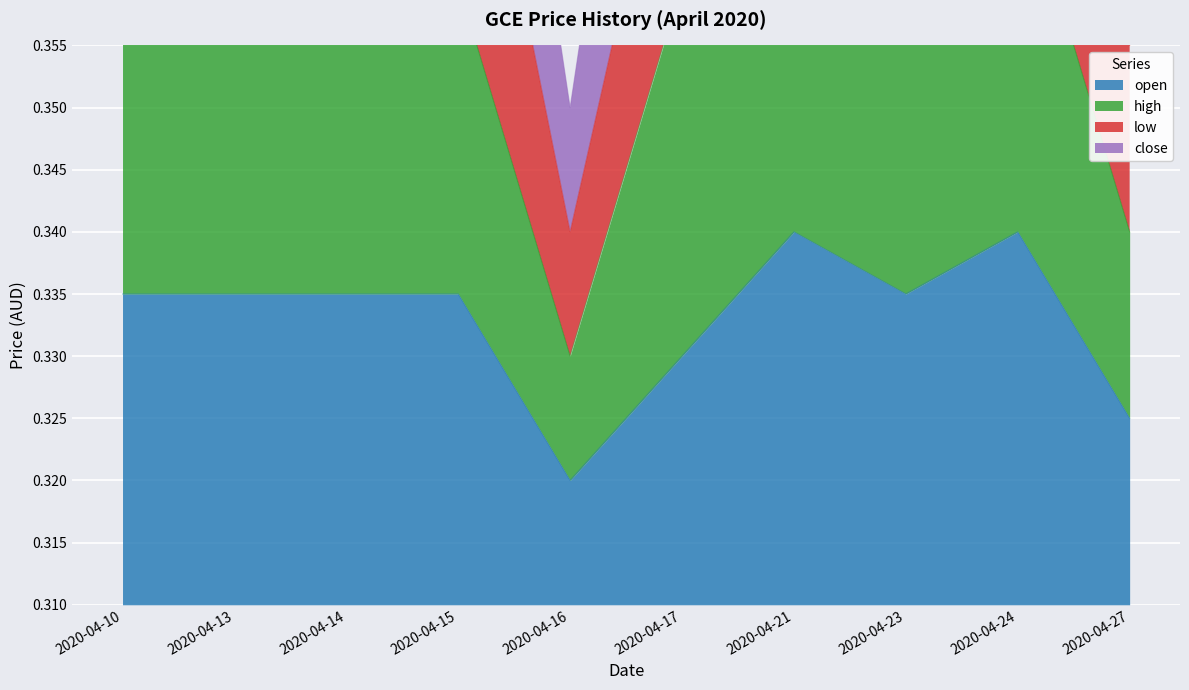

The value of open at 2020-04-21 is 0.5. True or false?

False